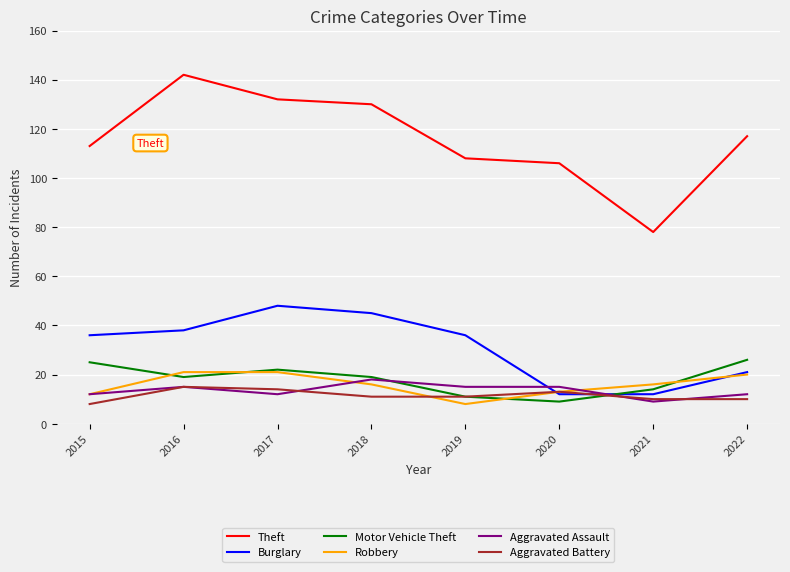

What is the average value of the Robbery series?

16